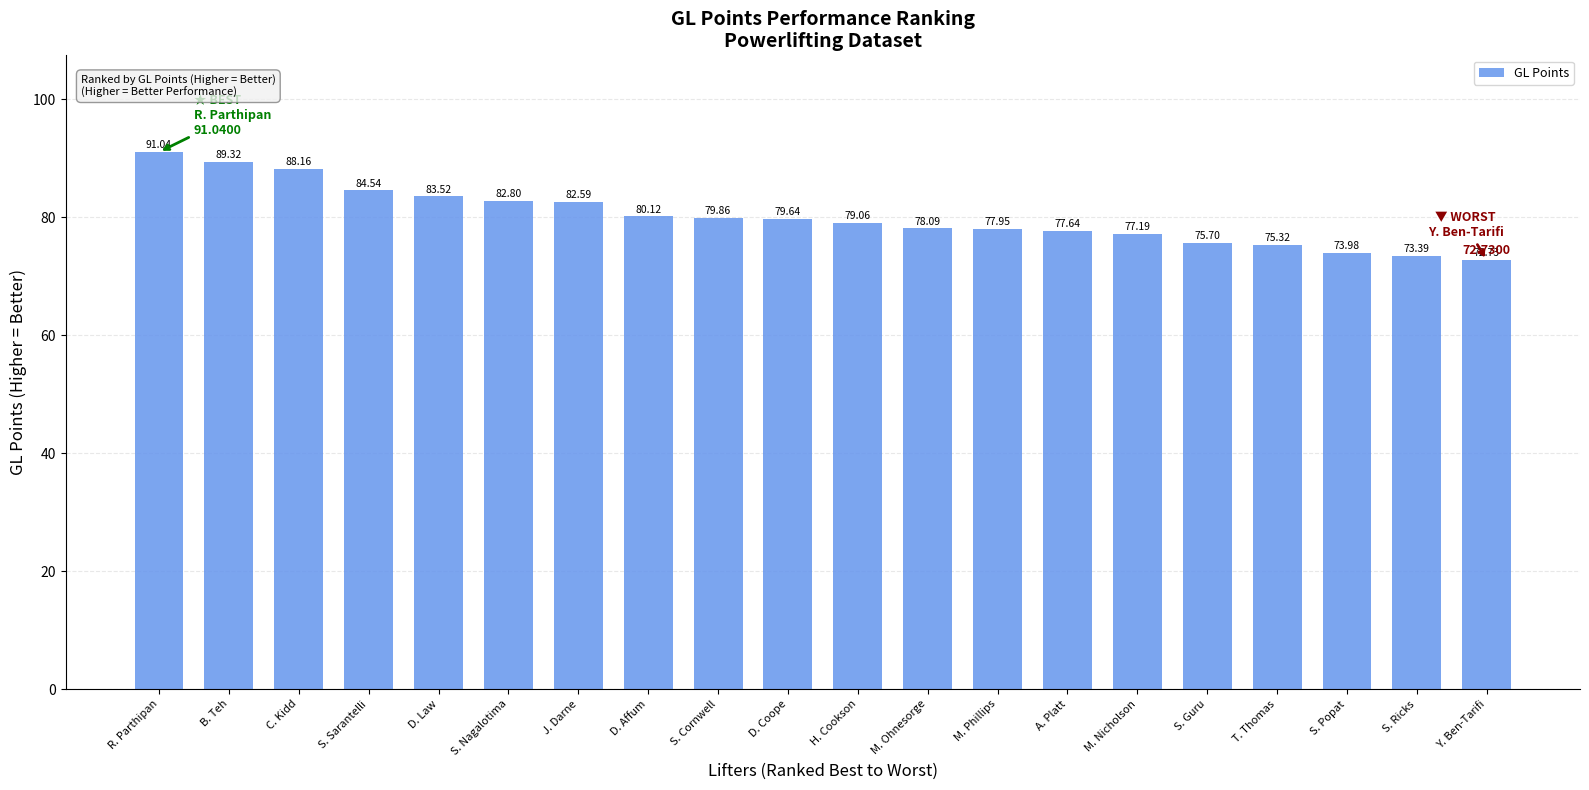

Does the chart contain any negative values?

No